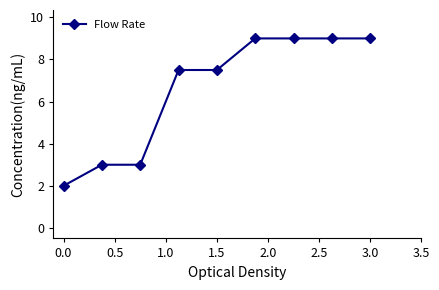

What is the smallest value displayed?

2.0